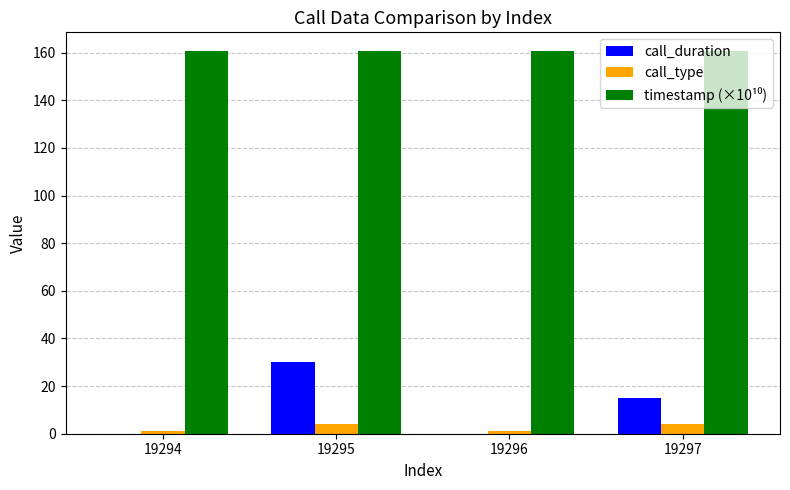

Is it true that call_duration equals 0.0 at 19296?

True